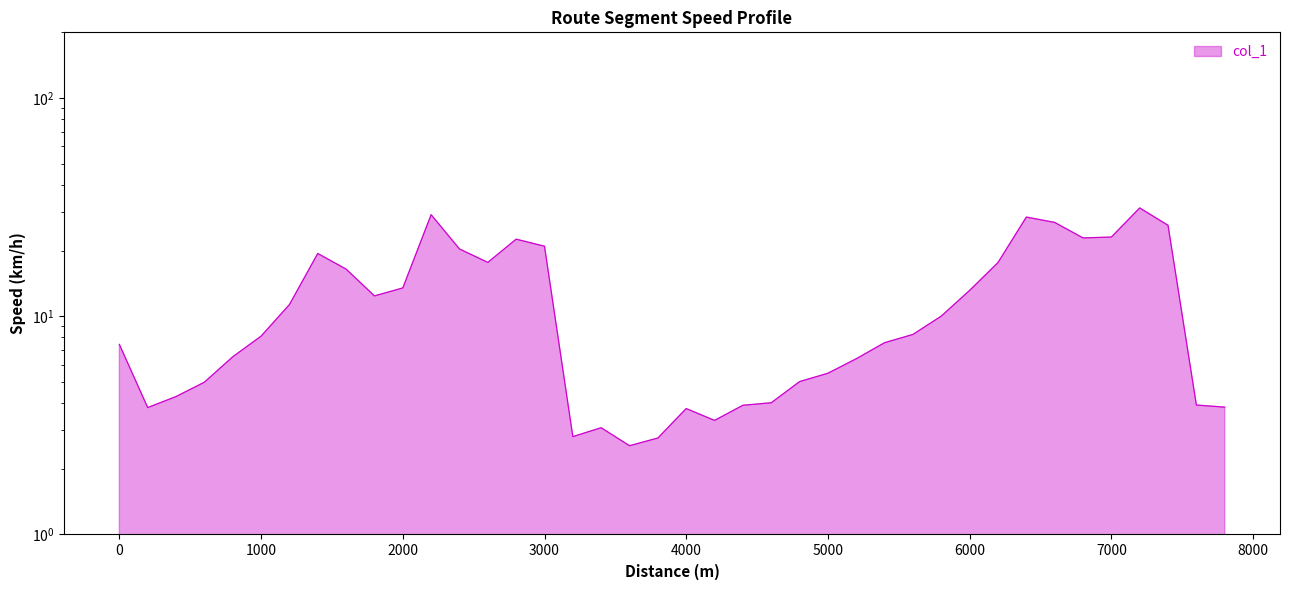

Reading left to right, list all the values displayed in this chart.

7.4	3.8	4.3	5.0	6.5	8.1	11.3	19.4	16.4	12.4	13.5	29.2	20.3	17.7	22.6	20.9	2.8	3.1	2.6	2.8	3.8	3.3	3.9	4.0	5.0	5.5	6.4	7.6	8.3	10.0	13.1	17.6	28.5	26.9	22.9	23.1	31.4	26.1	3.9	3.8